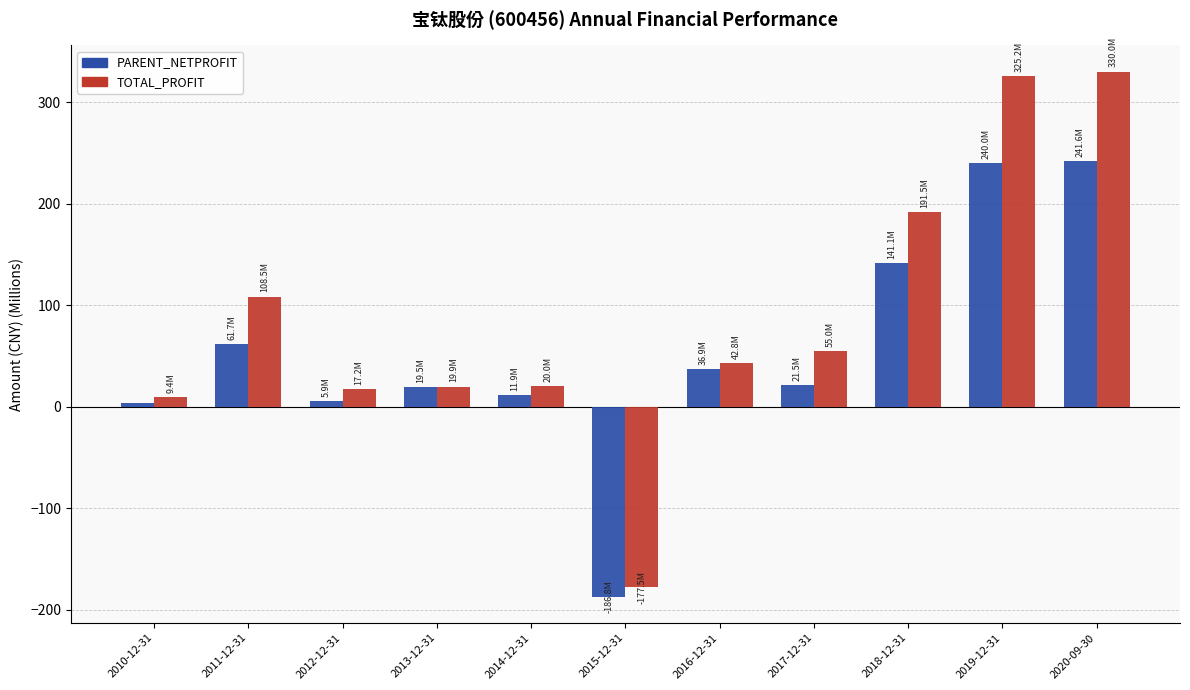

Read the TOTAL_PROFIT value at 2014-12-31.

20.0